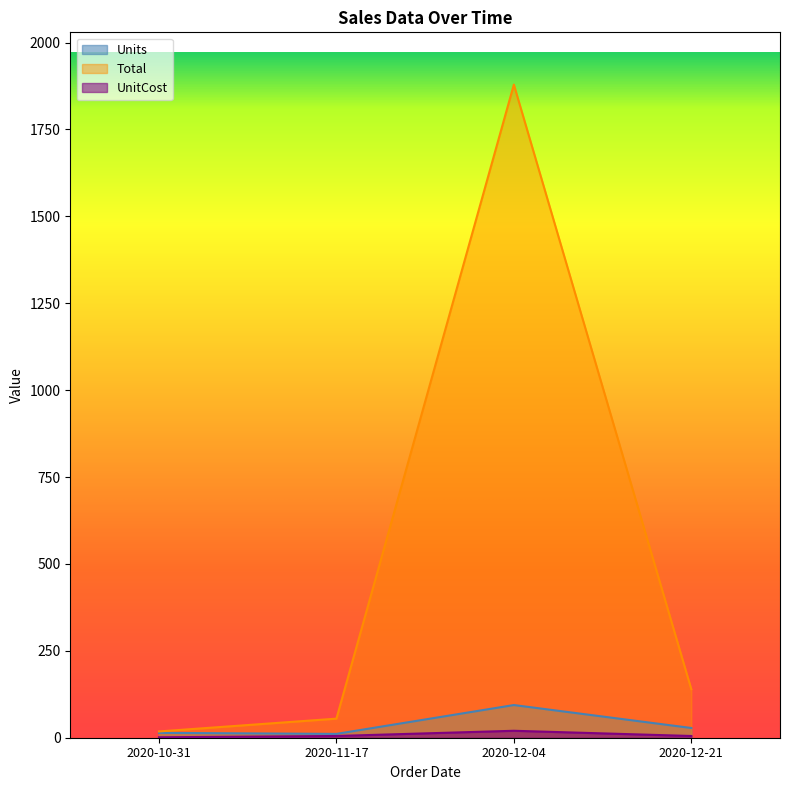

What is the greatest value displayed?

1879.1